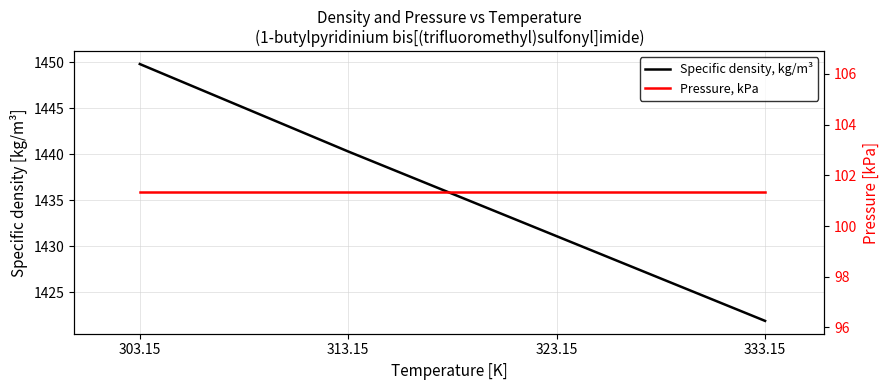

True or false: Specific density, kg/m³ and Pressure, kPa intersect in this chart.

False